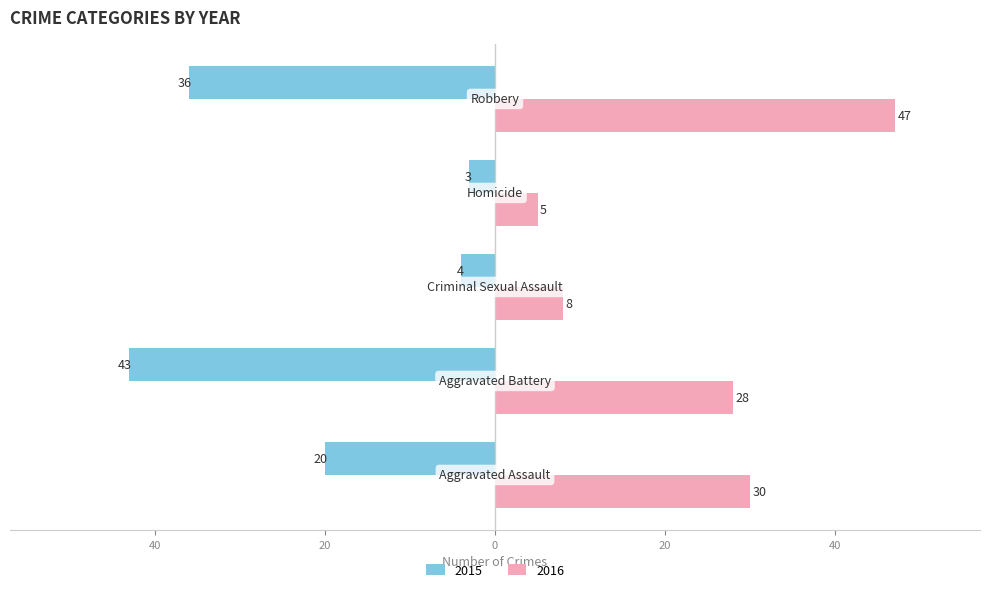

What are all the series names shown in the legend?

2015, 2016